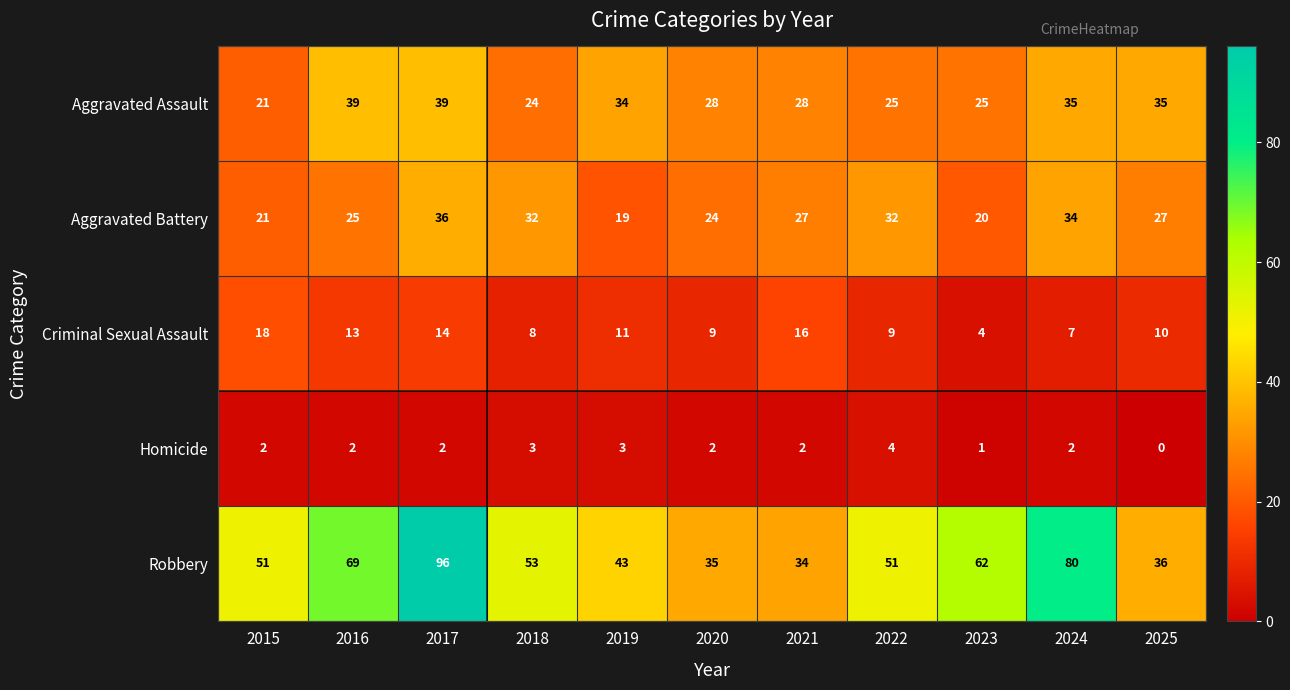

The Aggravated Battery series shows 52 at 2017. True or false?

False